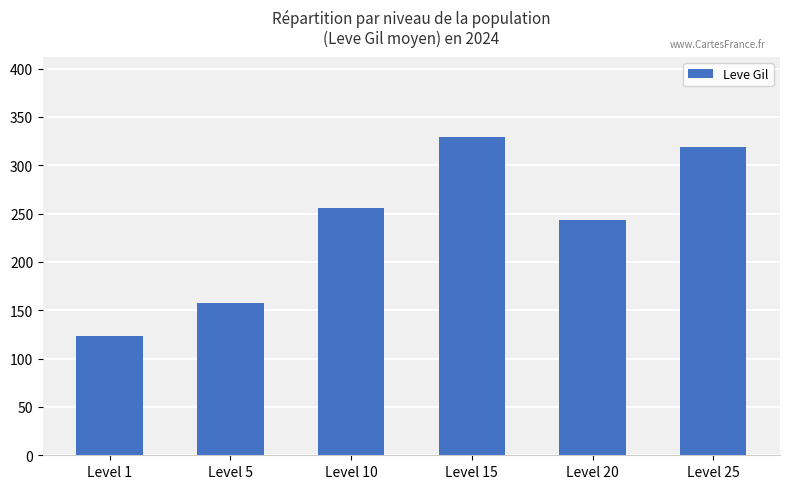

Is it true that the value at Level 10 is 256.0?

True